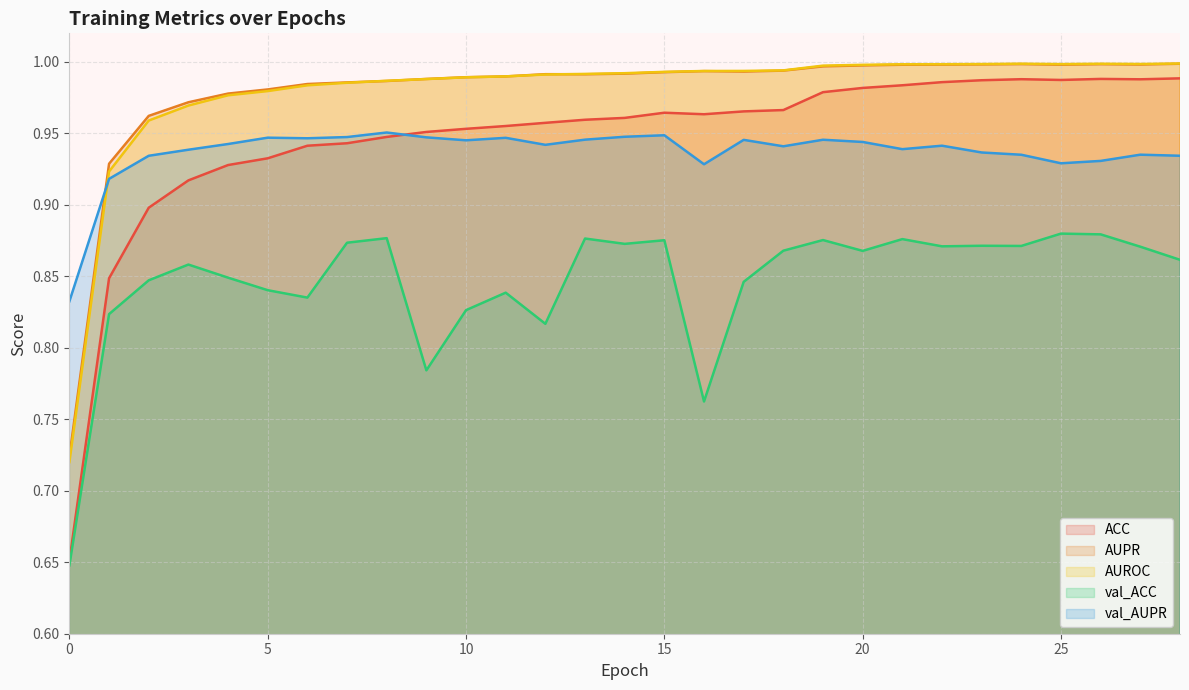

In val_ACC, how many points are lower than both neighbors (excluding endpoints)?

8